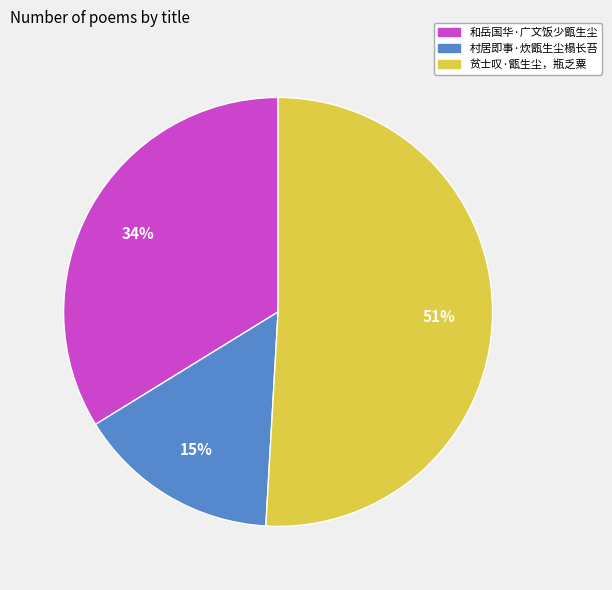

To the nearest percent, what portion does 和岳国华·广文饭少甑生尘 represent?

34%